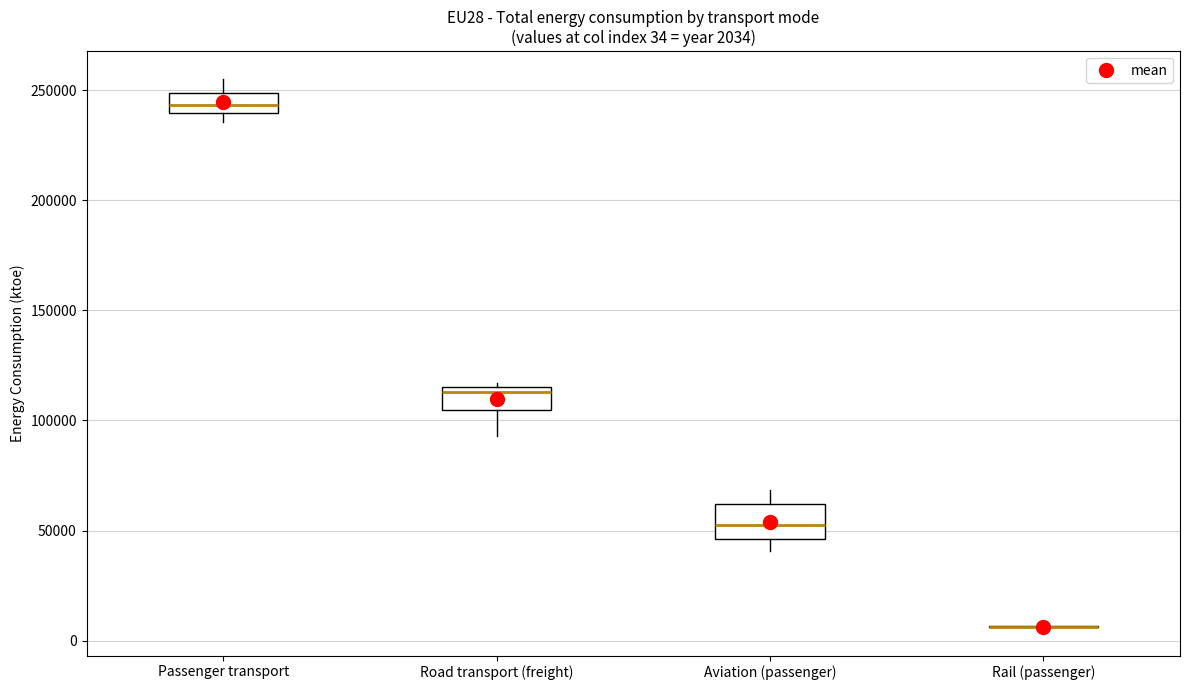

Which box is the tallest, from its lower edge to its upper edge?

Aviation (passenger)